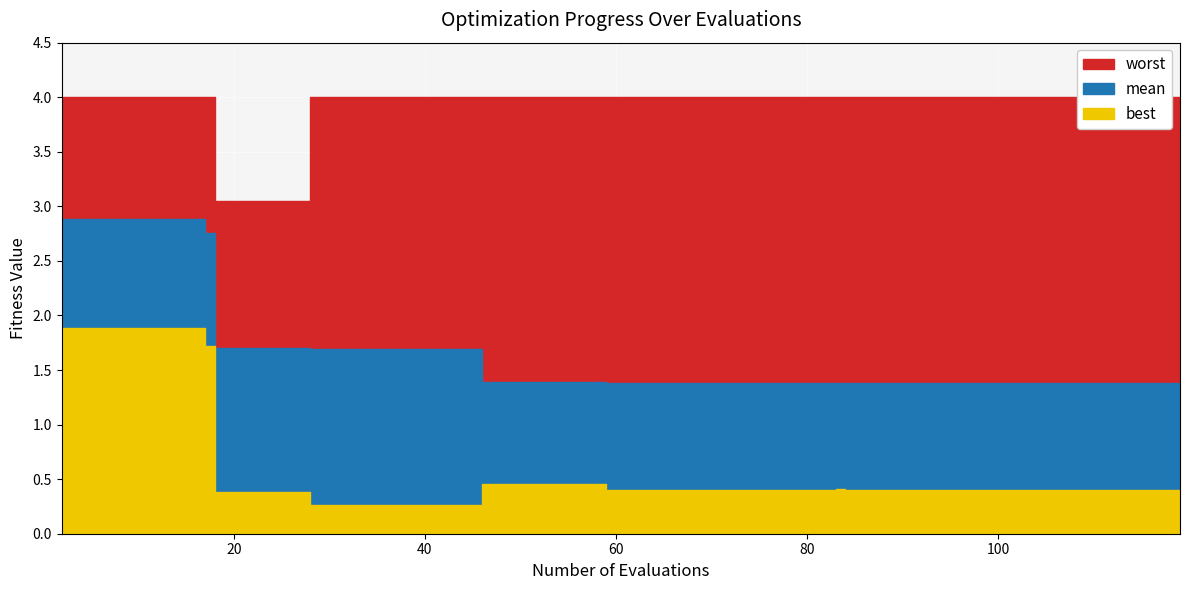

Rank the series at 10 from highest to lowest value.

worst, mean, best